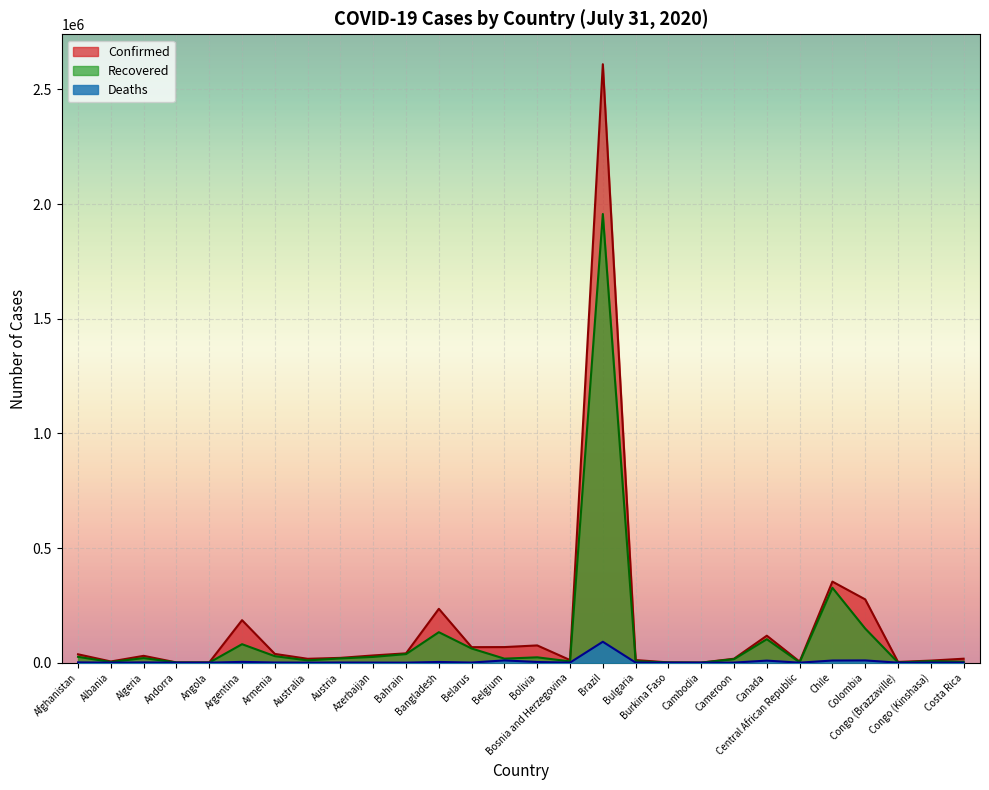

Rank the series by their average value, from lowest to highest.

Deaths, Recovered, Confirmed